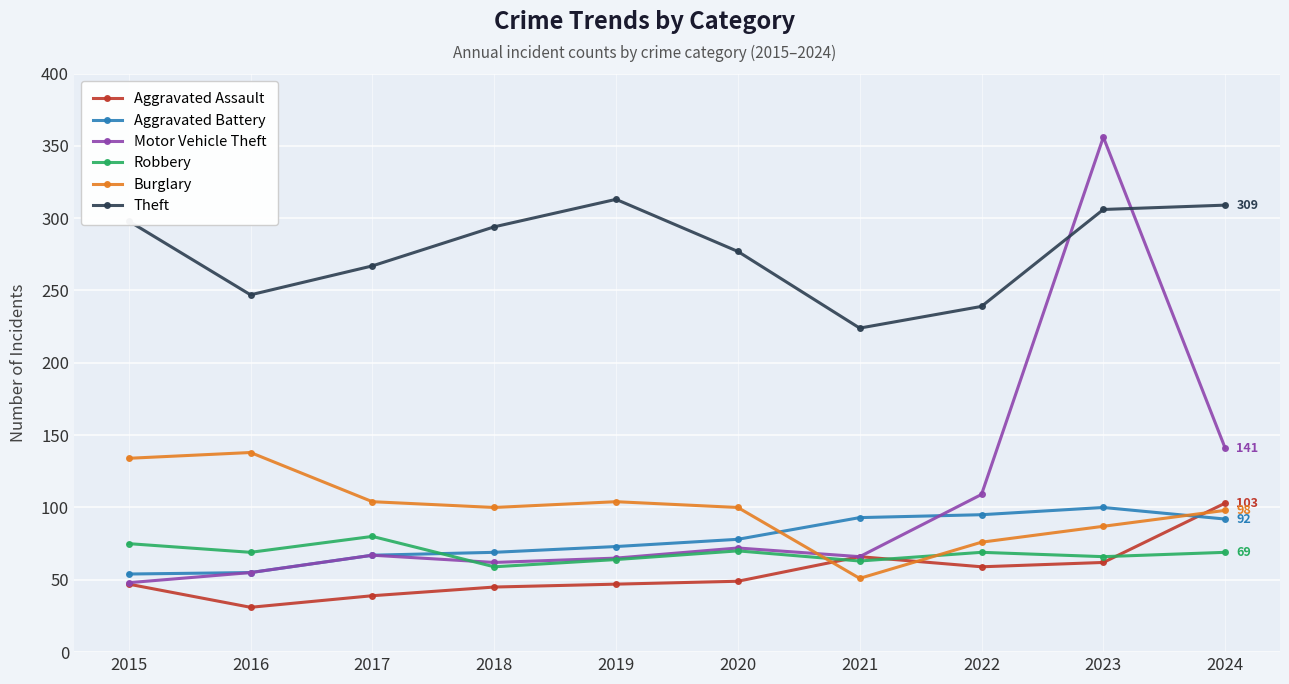

The Burglary series shows 76 at 2022. True or false?

True